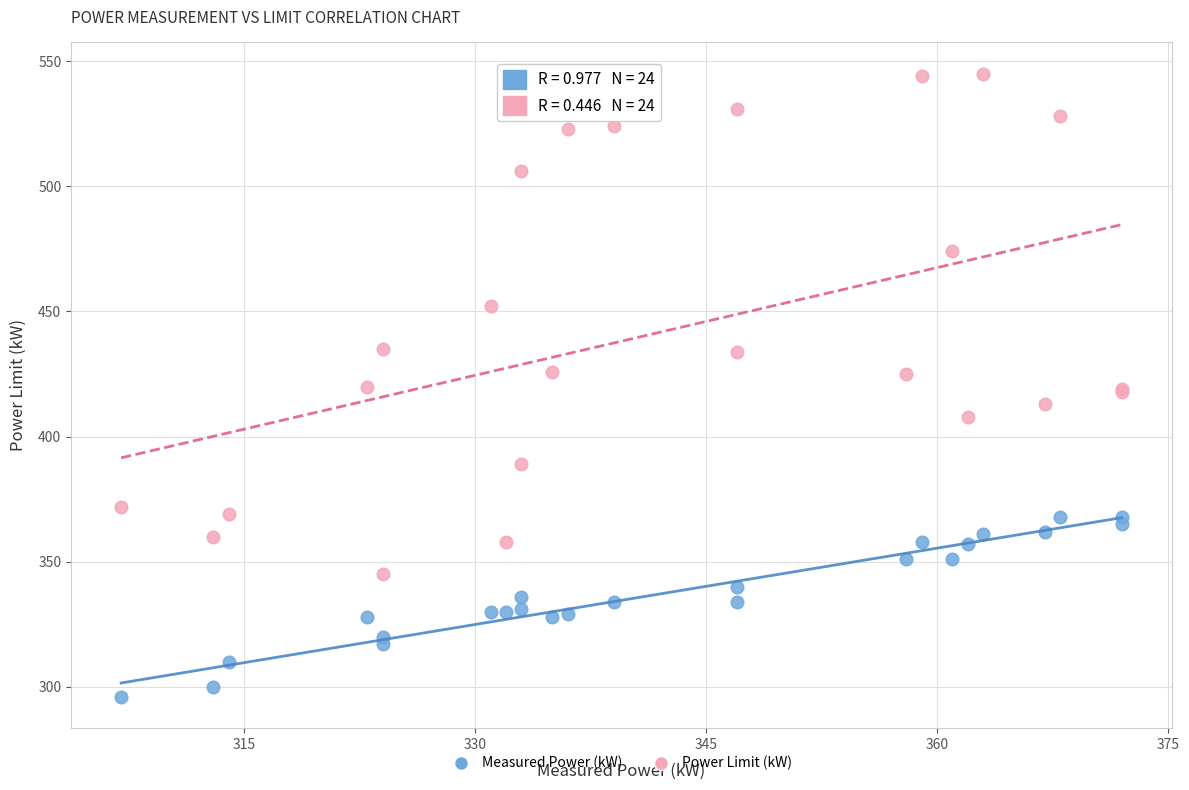

What are all the series names shown in the legend?

Measured Power (kW), Power Limit (kW)